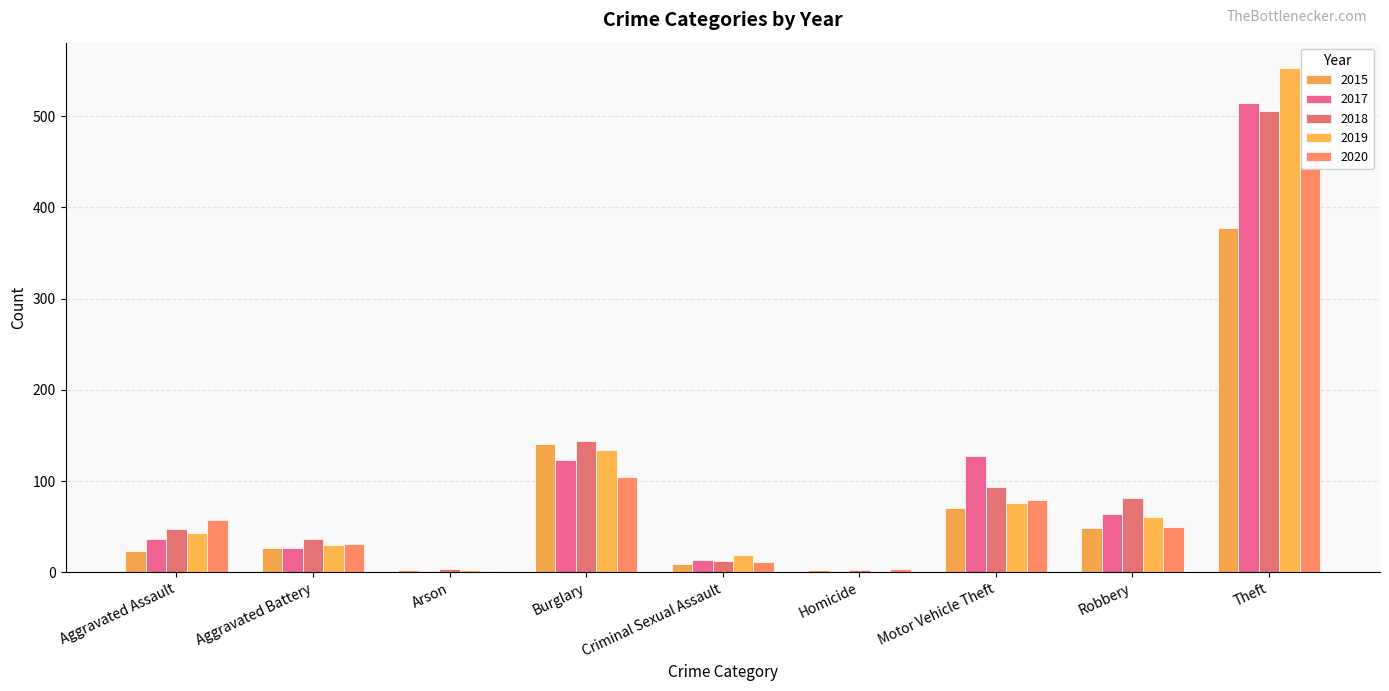

What is the difference between the highest and lowest values at Theft?

176